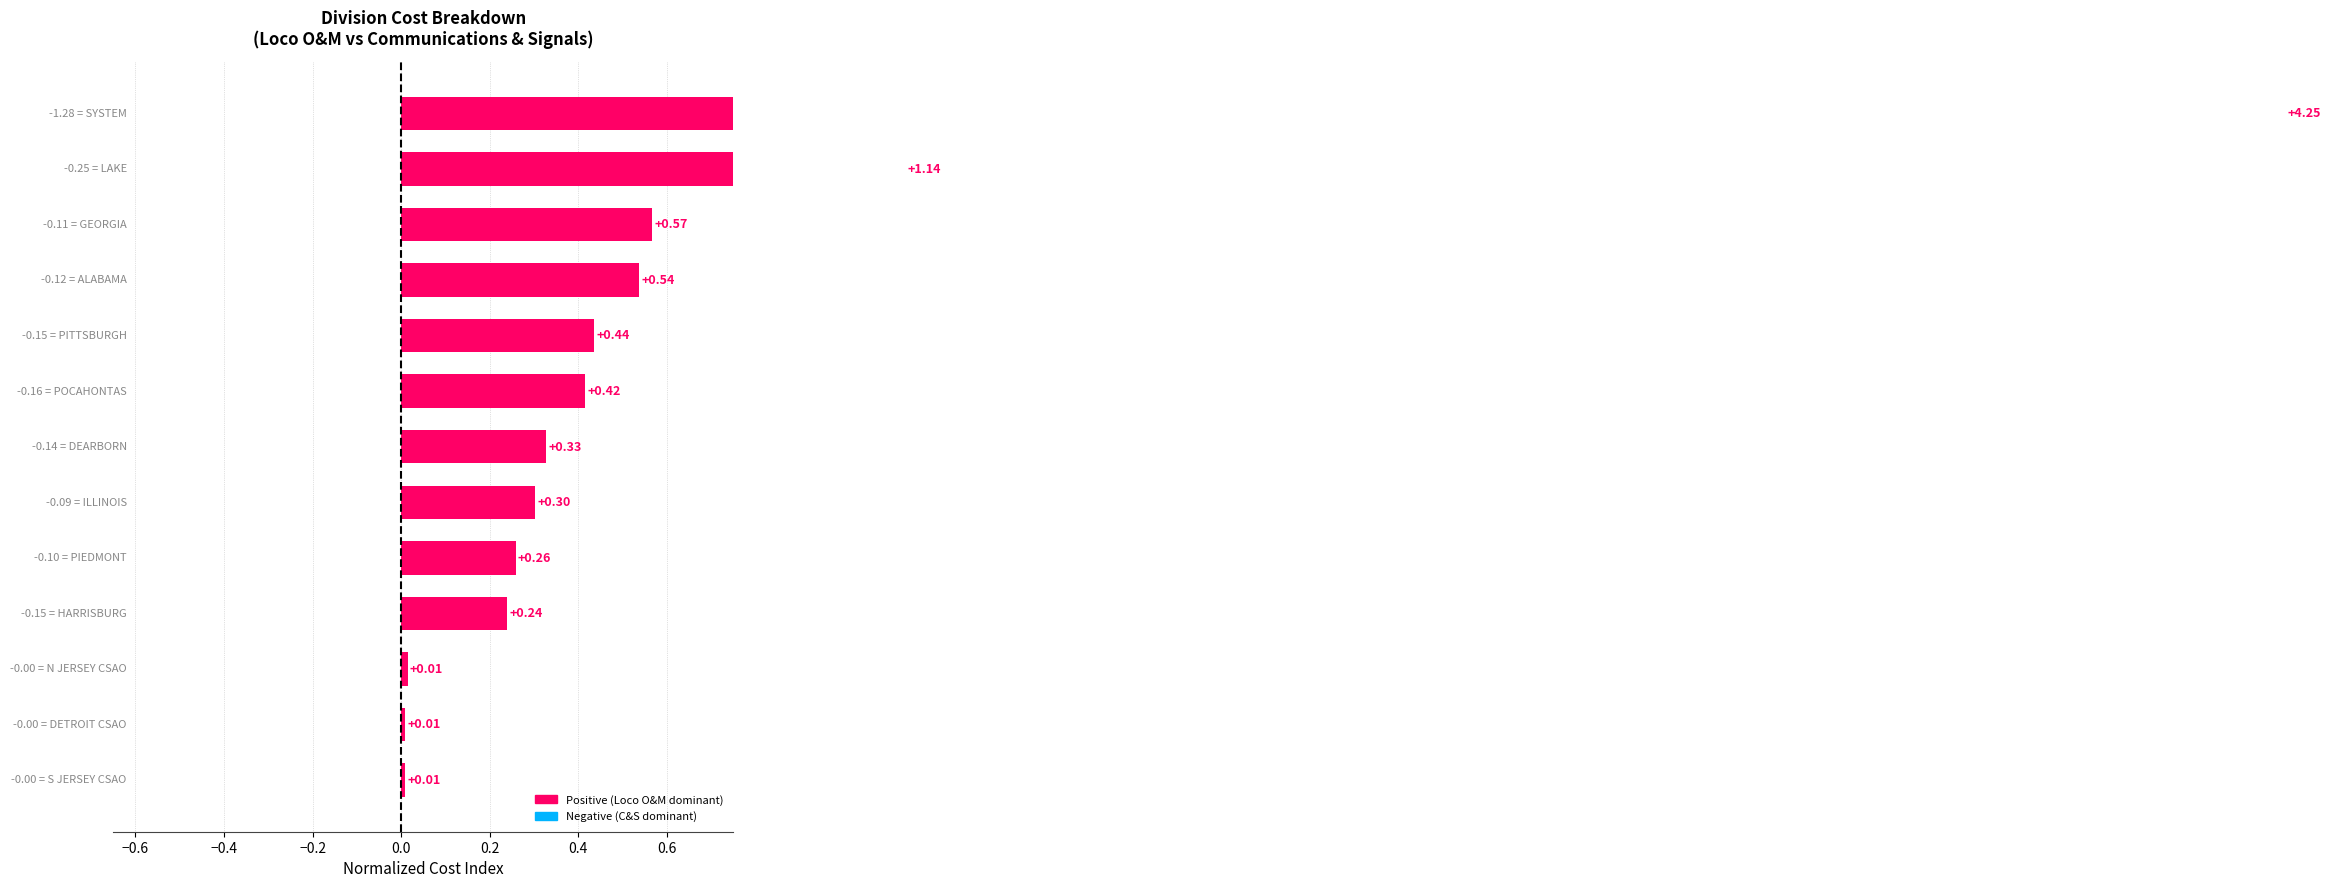

What is the value of the 9th bar from the left?

0.4